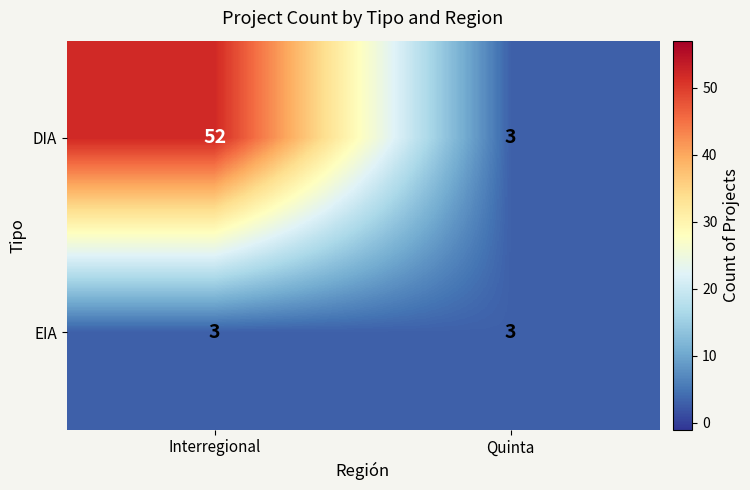

What is the sum of all EIA values?

6